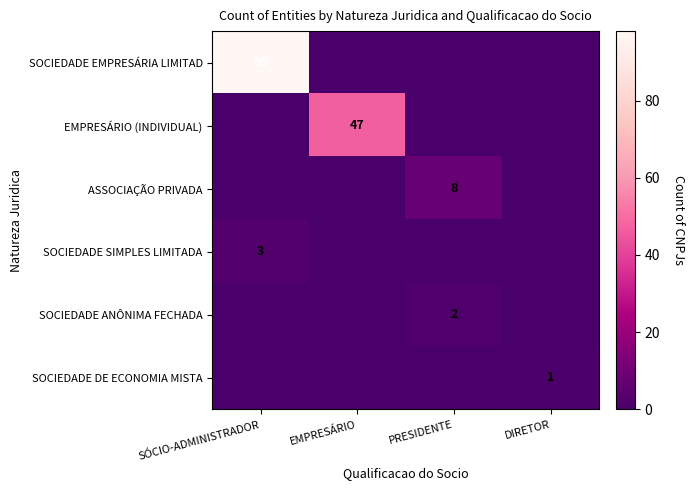

How many data points does each series have?

4